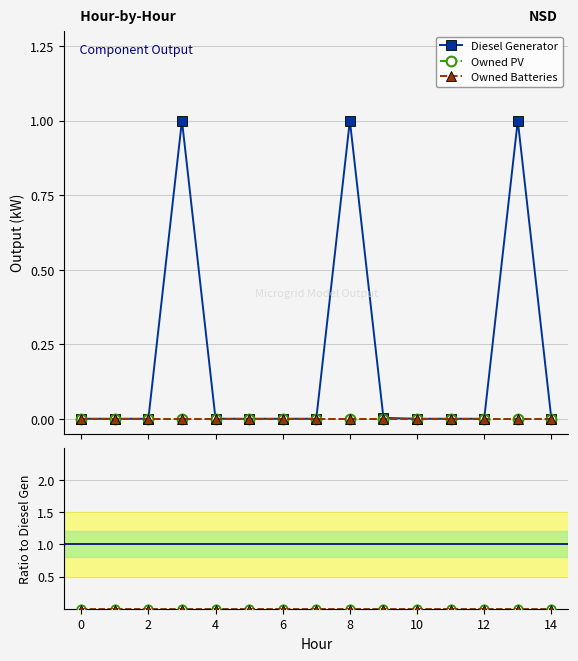

Is this an area chart (filled region under the line)?

No